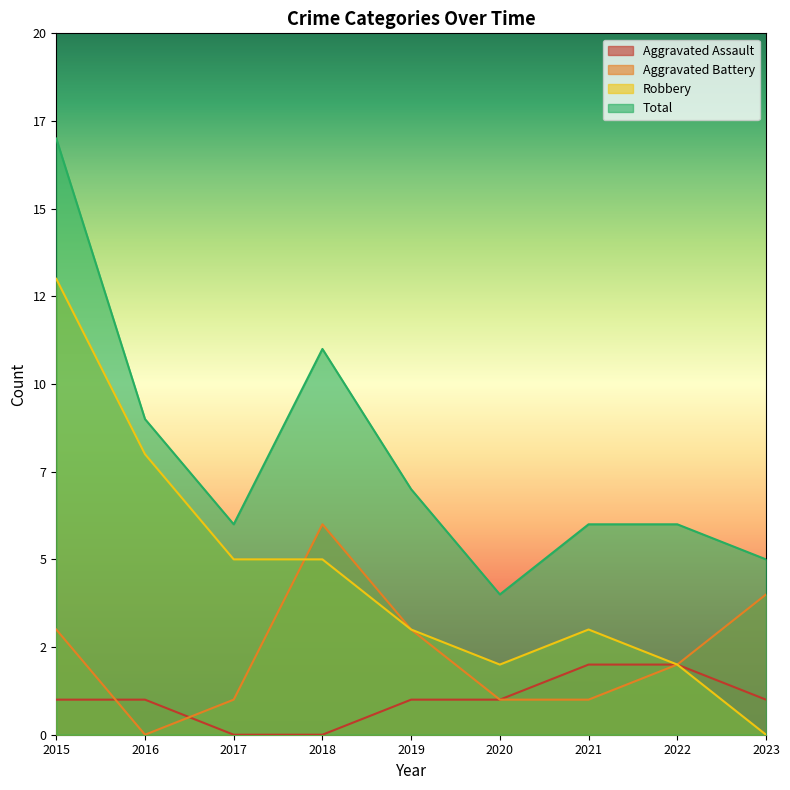

How many data points in Aggravated Battery are above 2?

4